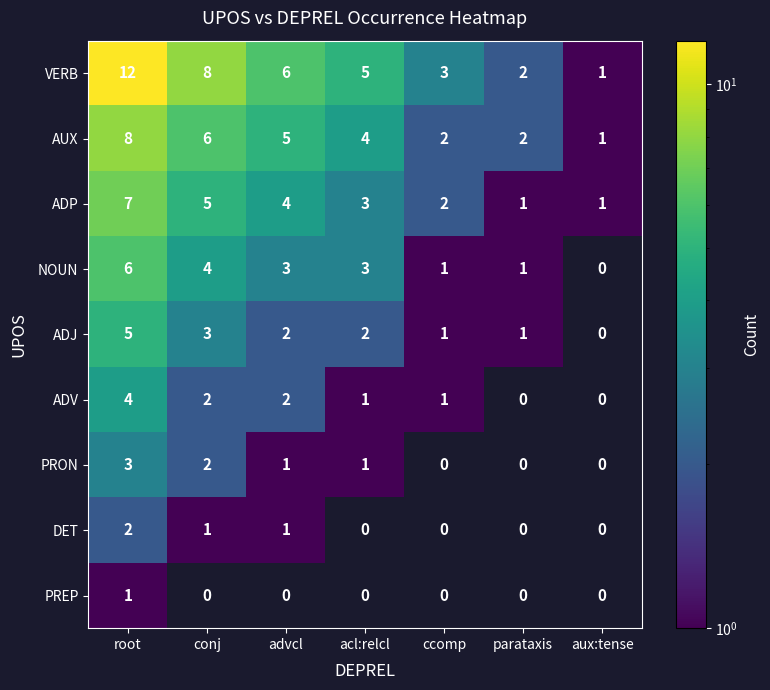

What is the difference between the highest and lowest values at root?

11